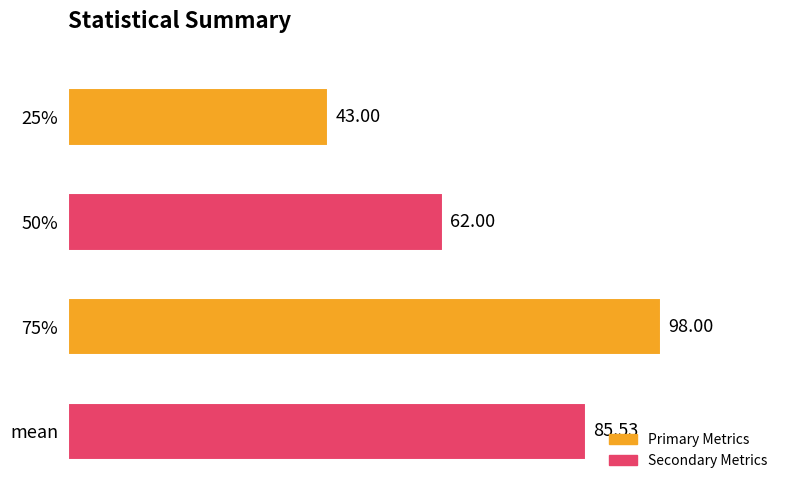

What is the smallest value displayed?

43.0